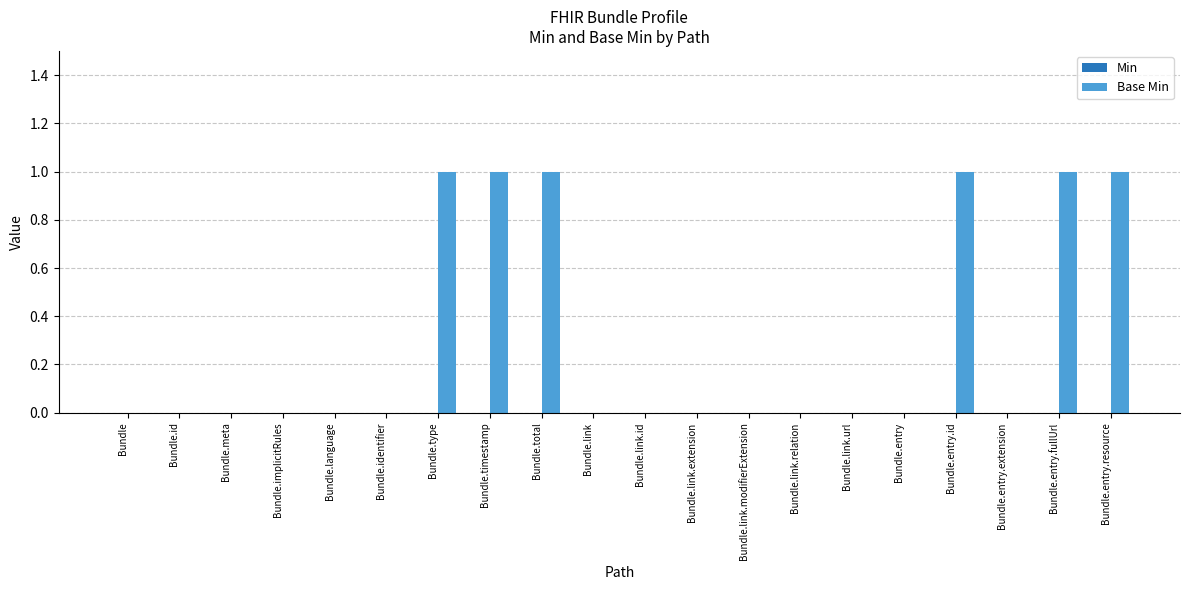

Which has a higher value, Bundle.entry.id or Bundle.entry.extension?

Bundle.entry.id